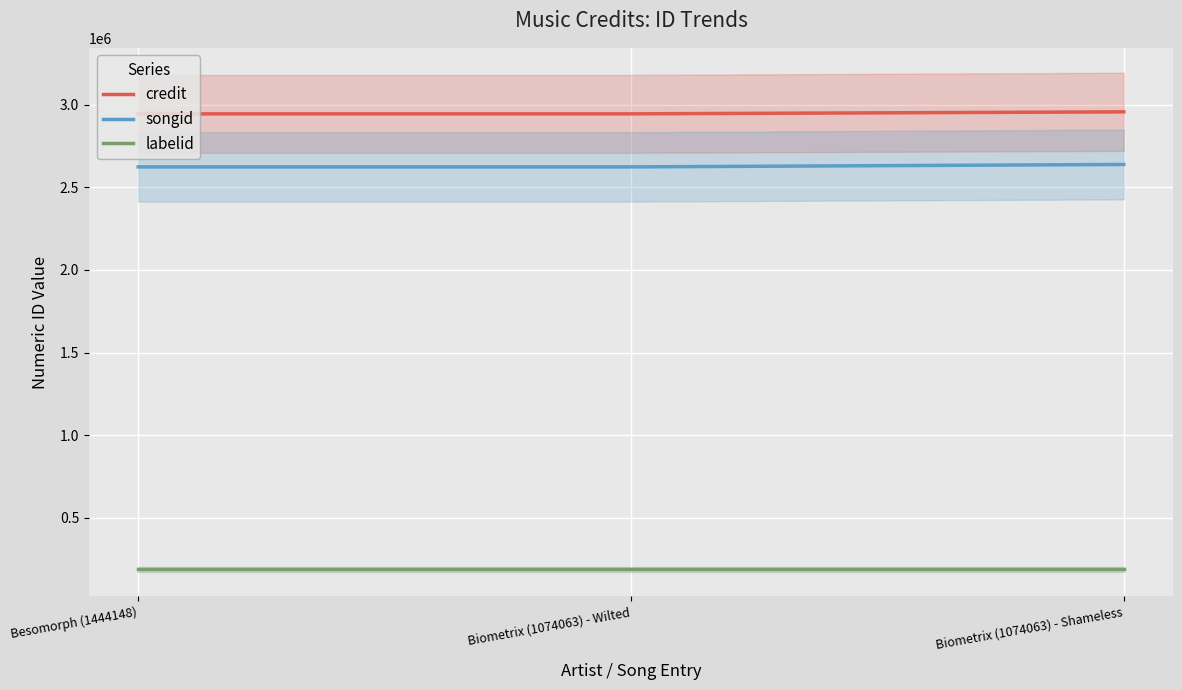

Is the value of songid at Besomorph (1444148) greater than the value of labelid at Biometrix (1074063) - Wilted?

Yes